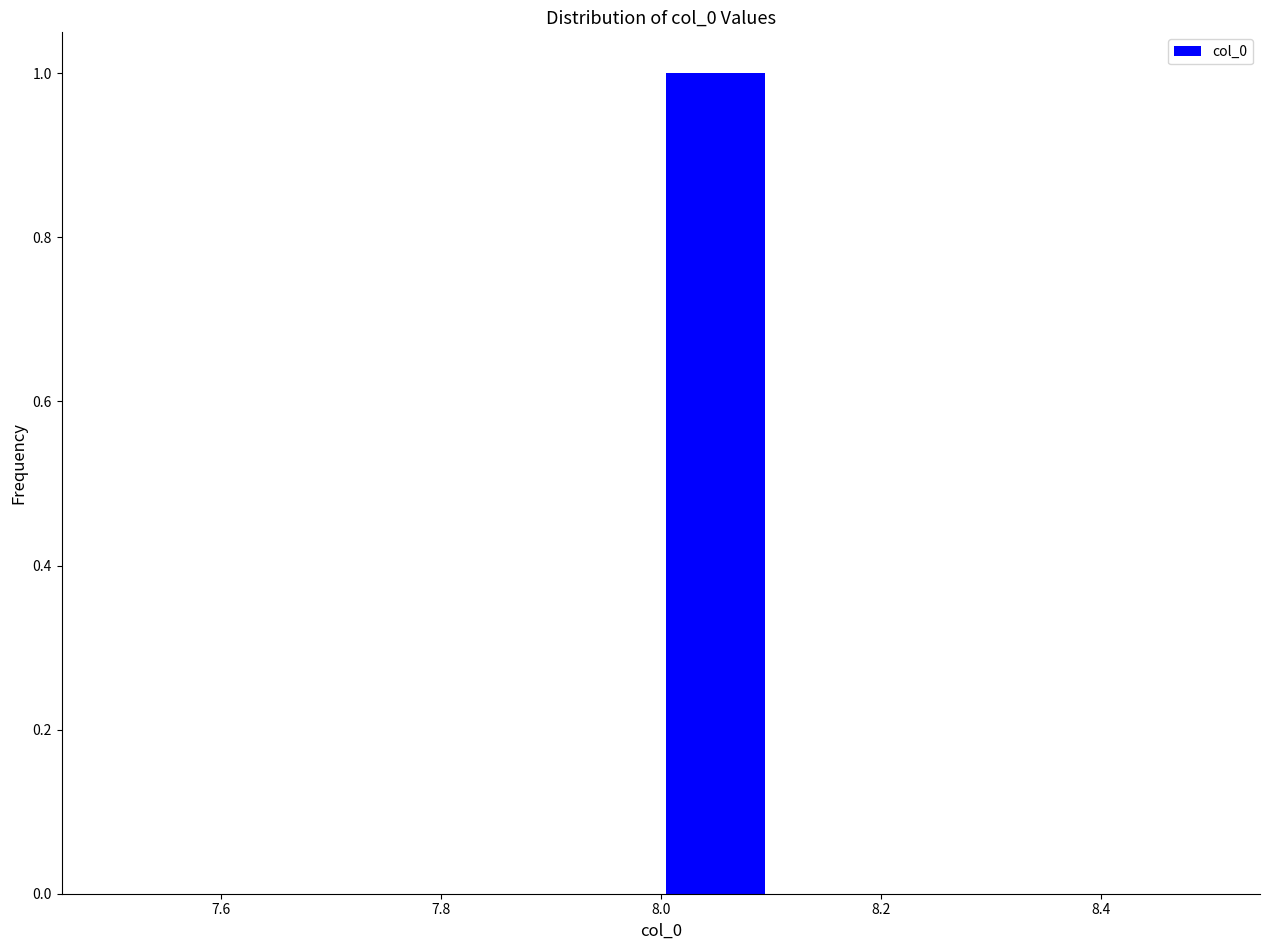

How tall is the bar that spans 8.0 to 8.1 on the x-axis? The values are not printed on the chart, so give them approximately, as read against the axis.

1